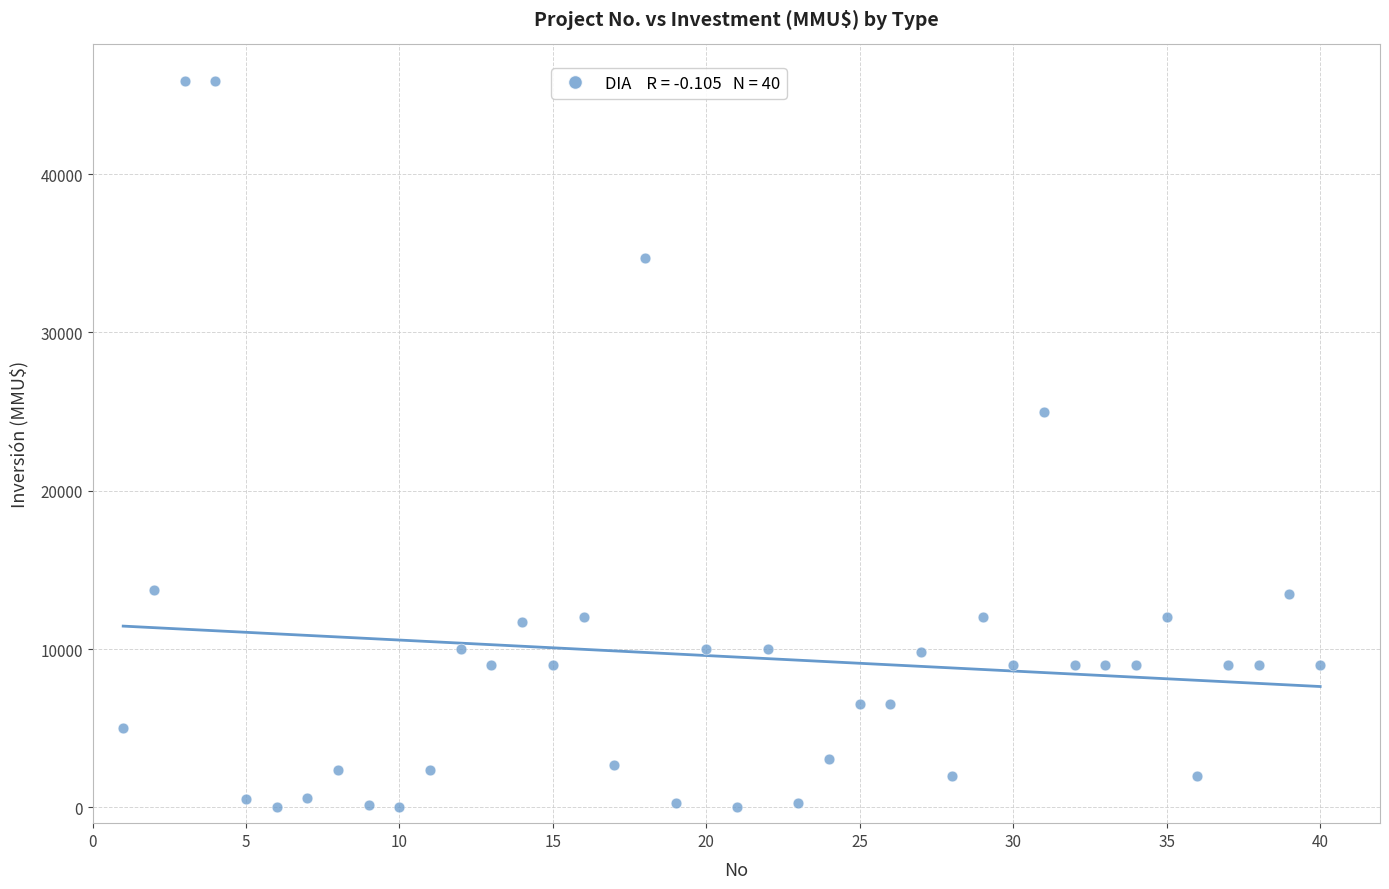

What Y value in the scatter plot is closest to 22950?

25000